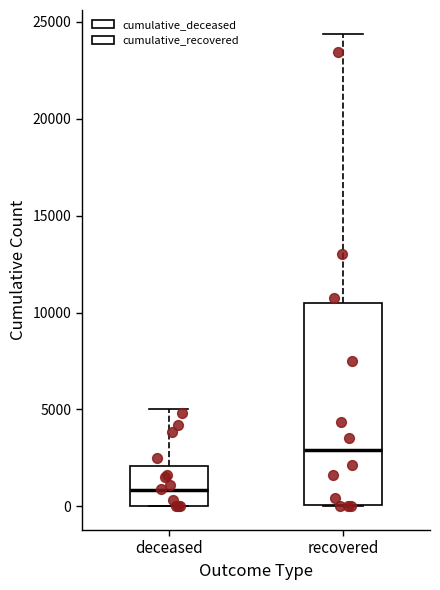

Reading left to right, transcribe this box plot: for each box, give where its median line is, the range the box spans, and where its two whiskers end, as read against the y-axis. The values are not printed on the chart, so give them approximately, as read against the axis.

deceased: median 1000, box 0 to 2000, whiskers 0 to 5000
recovered: median 3000, box 0 to 10500, whiskers 0 to 24500